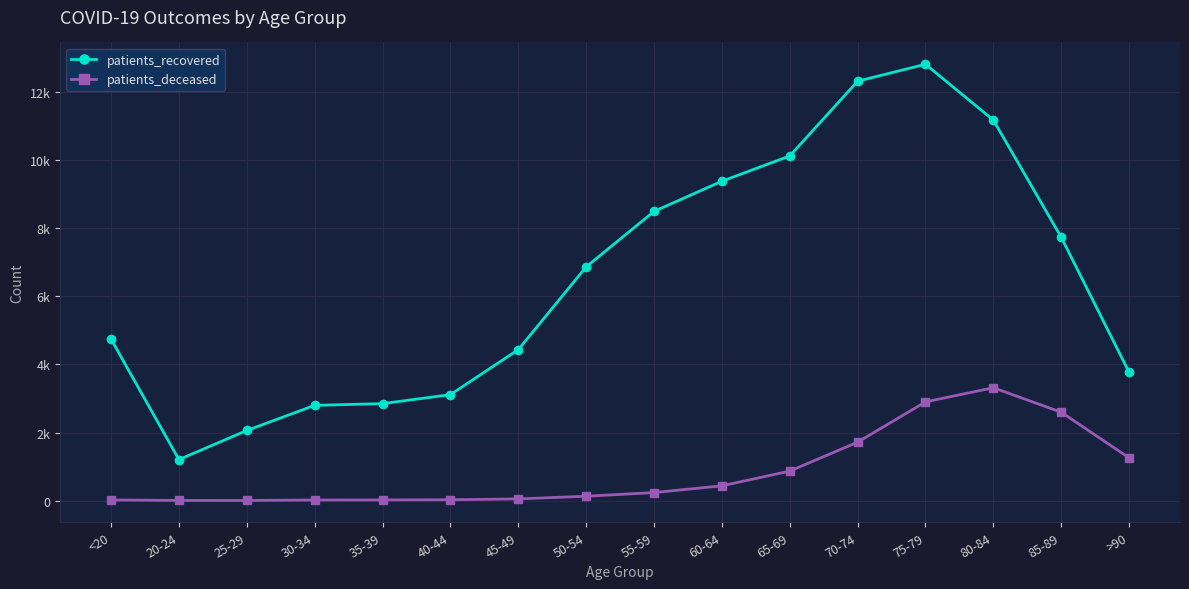

What is the total value across all series at 65-69?

10993